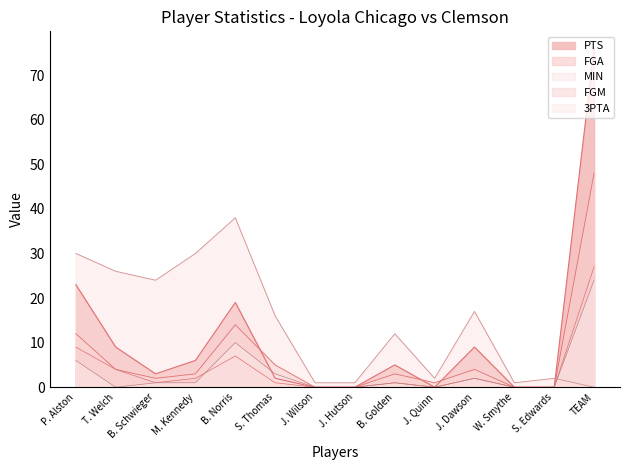

What is the label of the 4th point from the left?

M. Kennedy